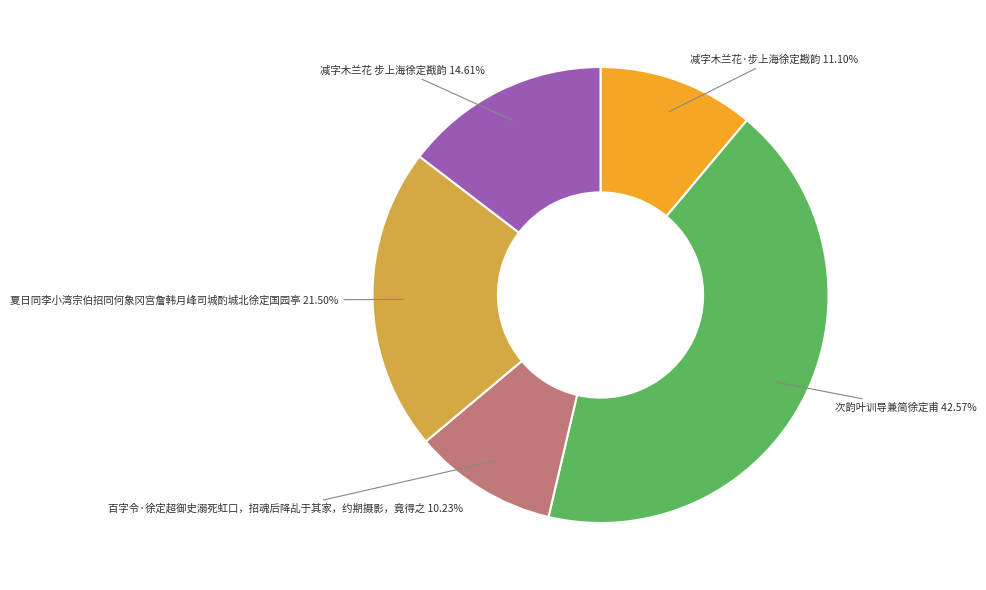

Which category has the smallest portion of the pie?

百字令·徐定超御史溺死虹口，招魂后降乩于其家，约期摄影，竟得之